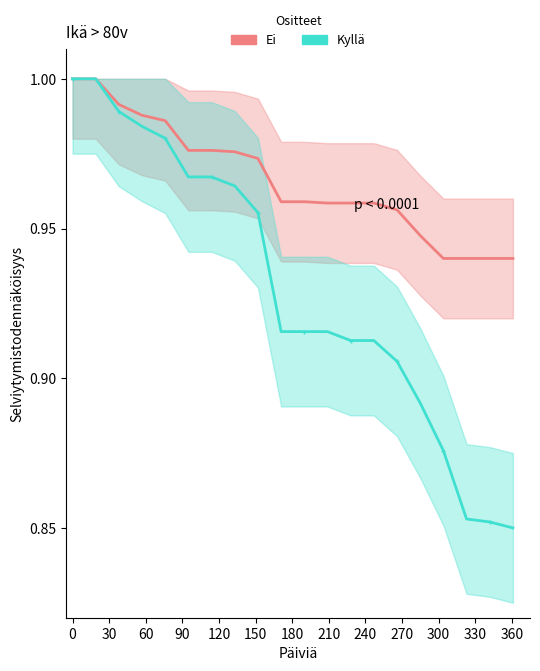

True or false: Ei and Kyllä intersect in this chart.

False